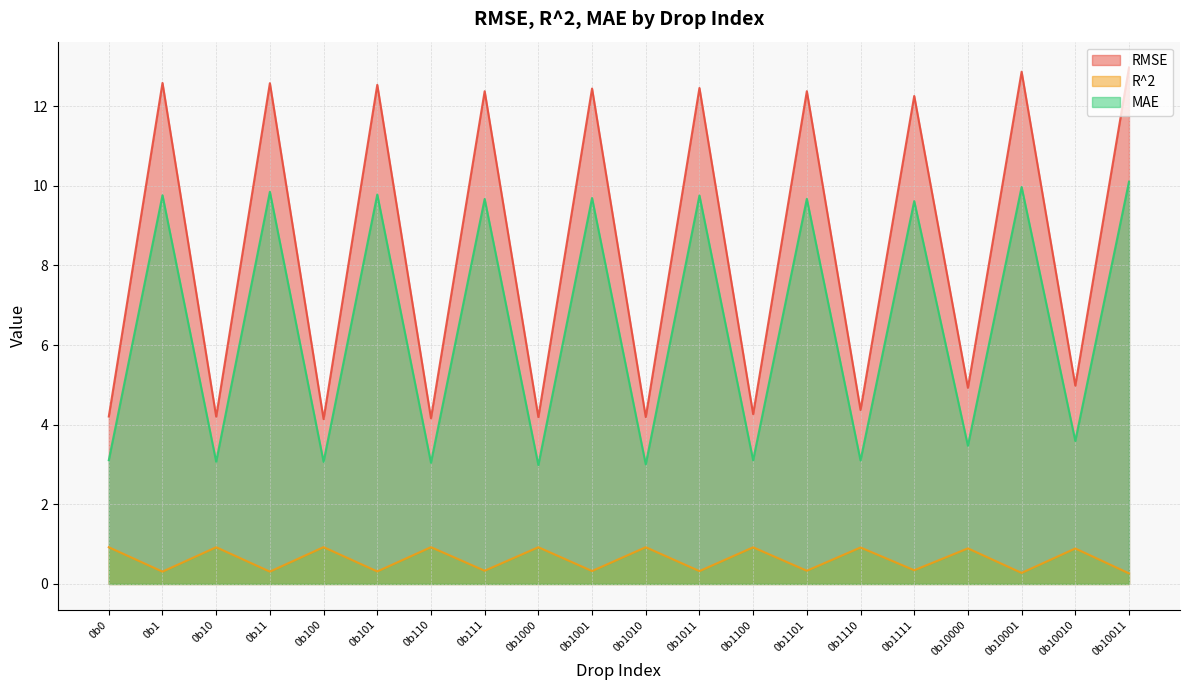

What is the difference between the maximum and minimum values in the R^2 series?

0.7